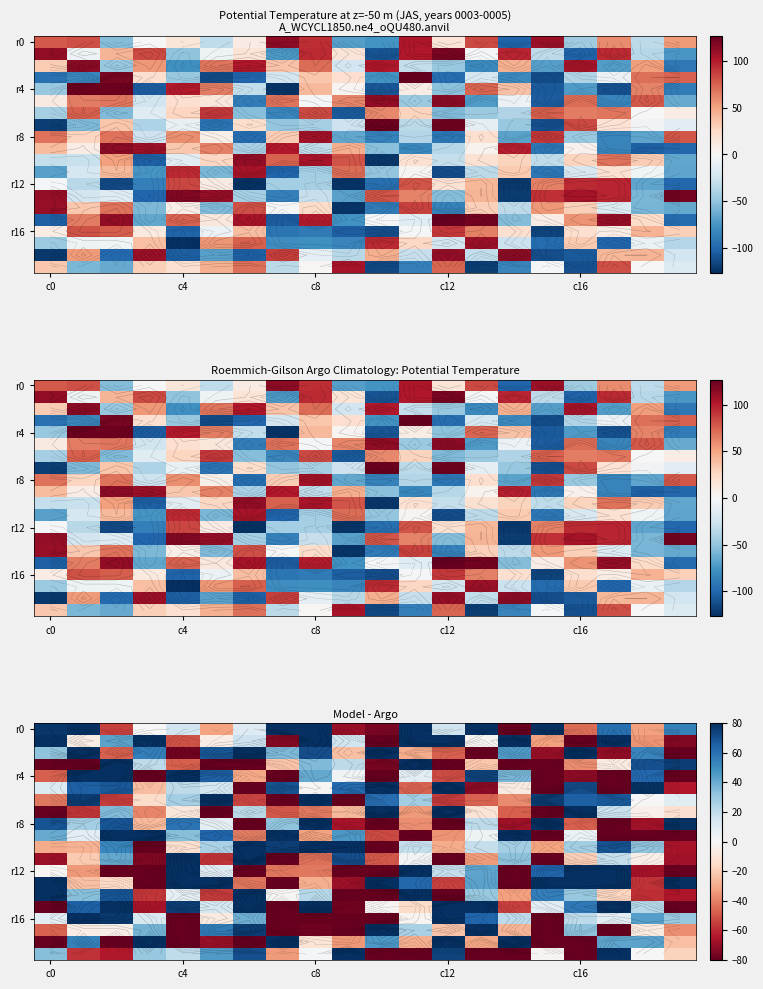

At how many categories does at least one series exceed -23?

20